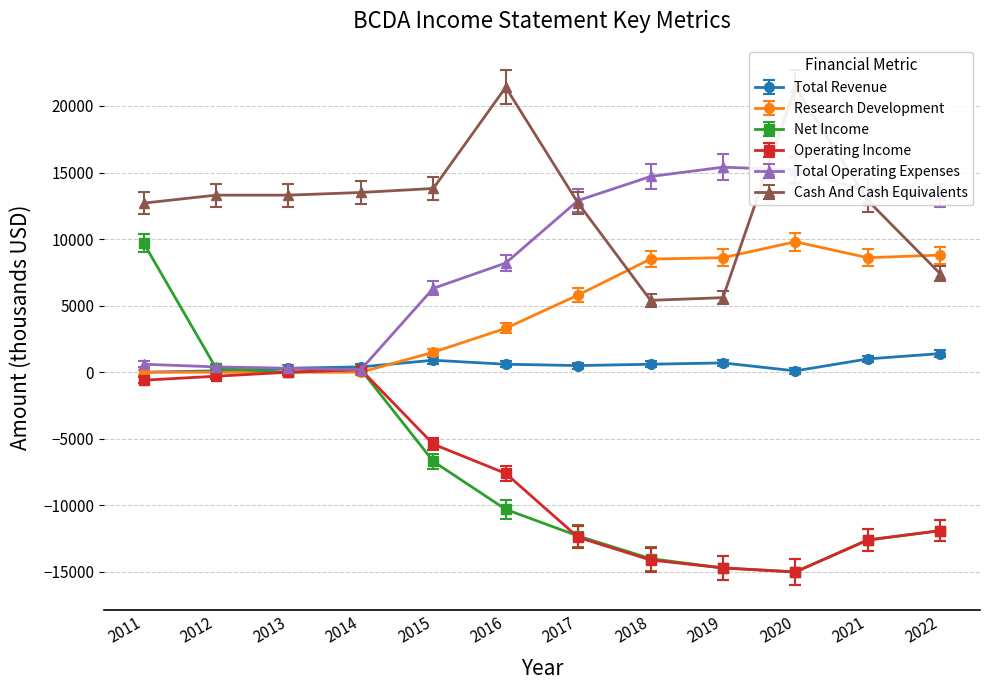

True or false: Net Income has a value of -9137 at 2020.

False